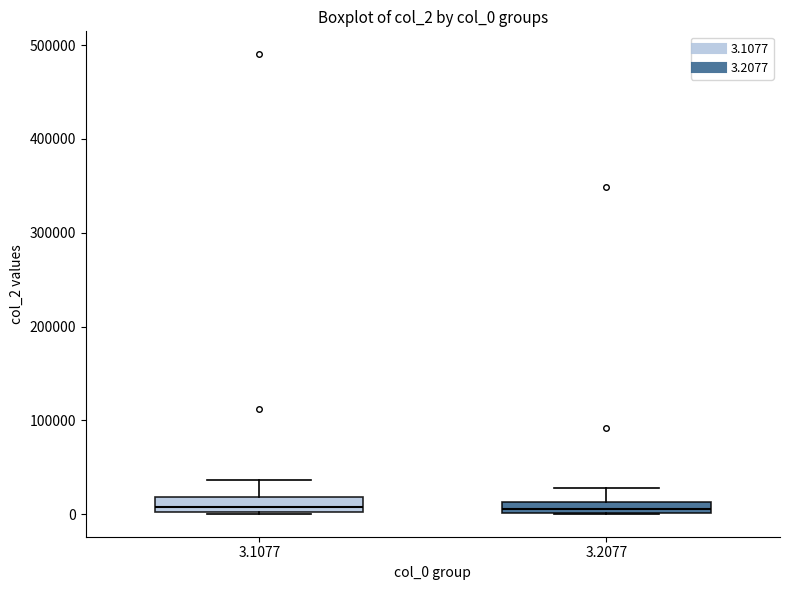

Where is the lower edge of the box at x = 3.2077 on the y-axis? The values are not printed on the chart, so give them approximately, as read against the axis.

0